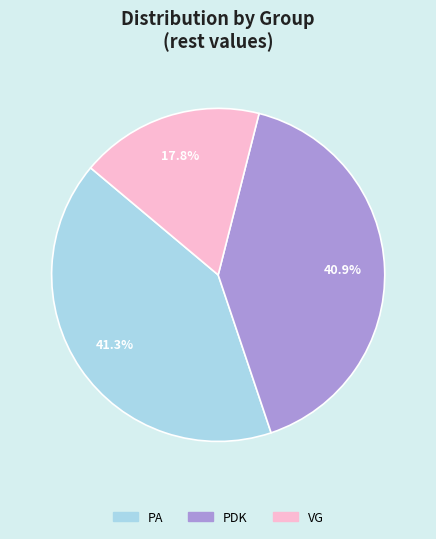

Which has a higher value, PA or VG?

PA